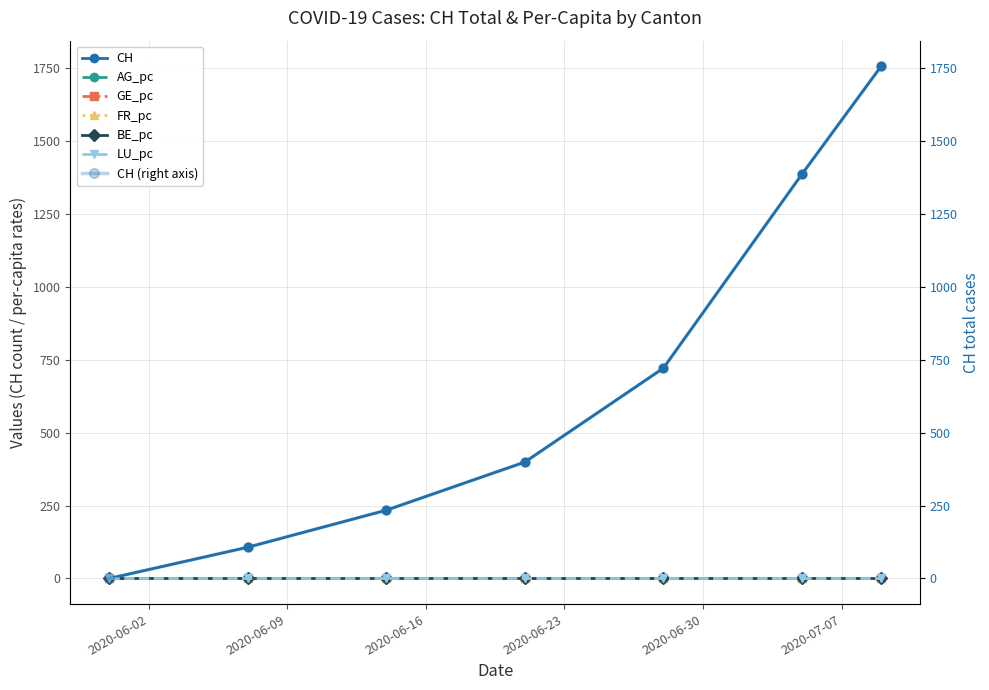

What is the difference between the highest and lowest values at 2020-06-07?

107.0